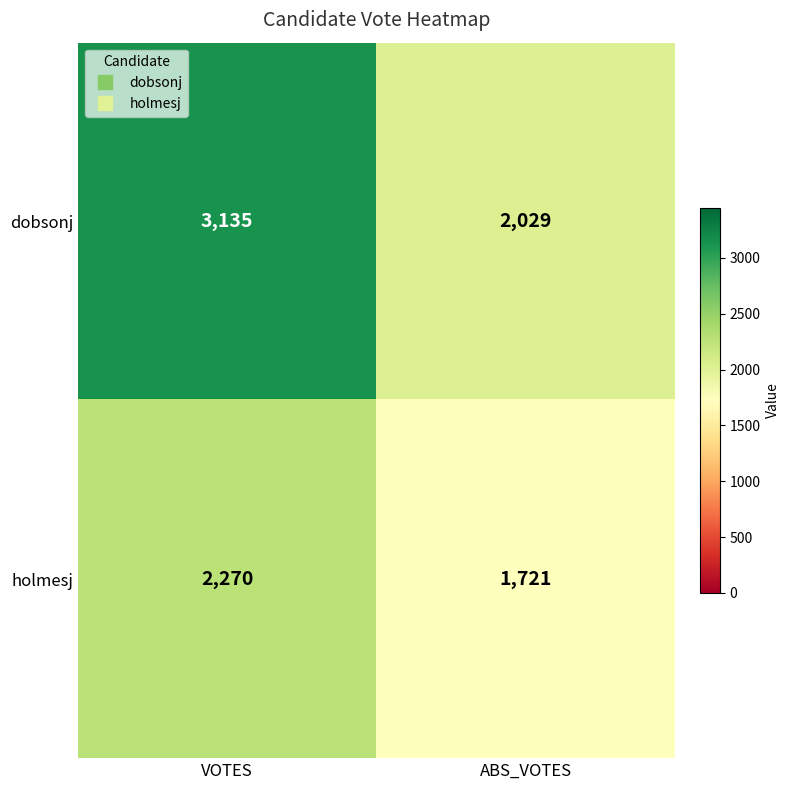

What is the difference between the highest and lowest values at ABS_VOTES?

308